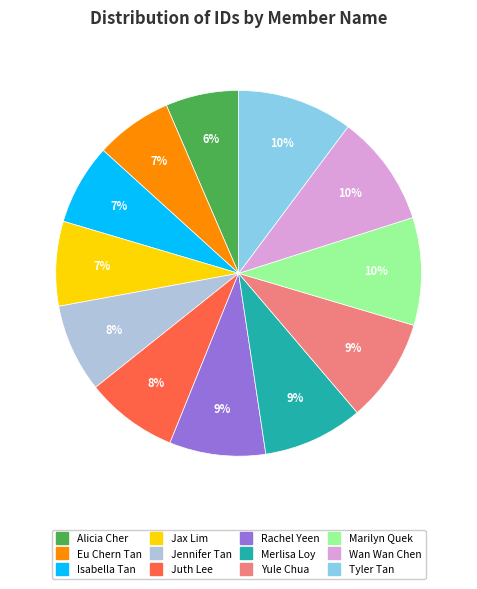

Is the sum of Marilyn Quek and Wan Wan Chen greater than half?

No